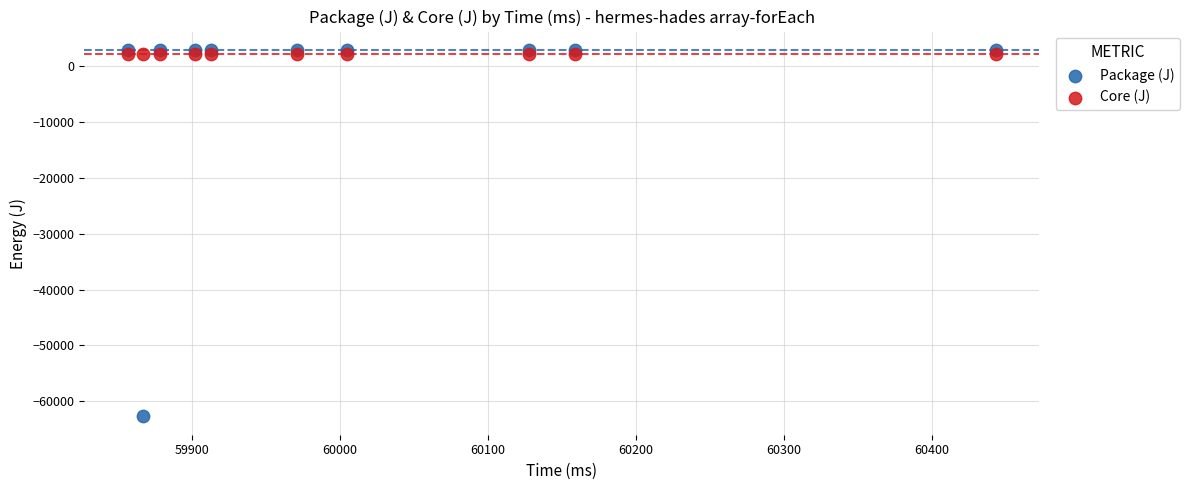

Which series reaches the minimum Y coordinate?

Package (J)